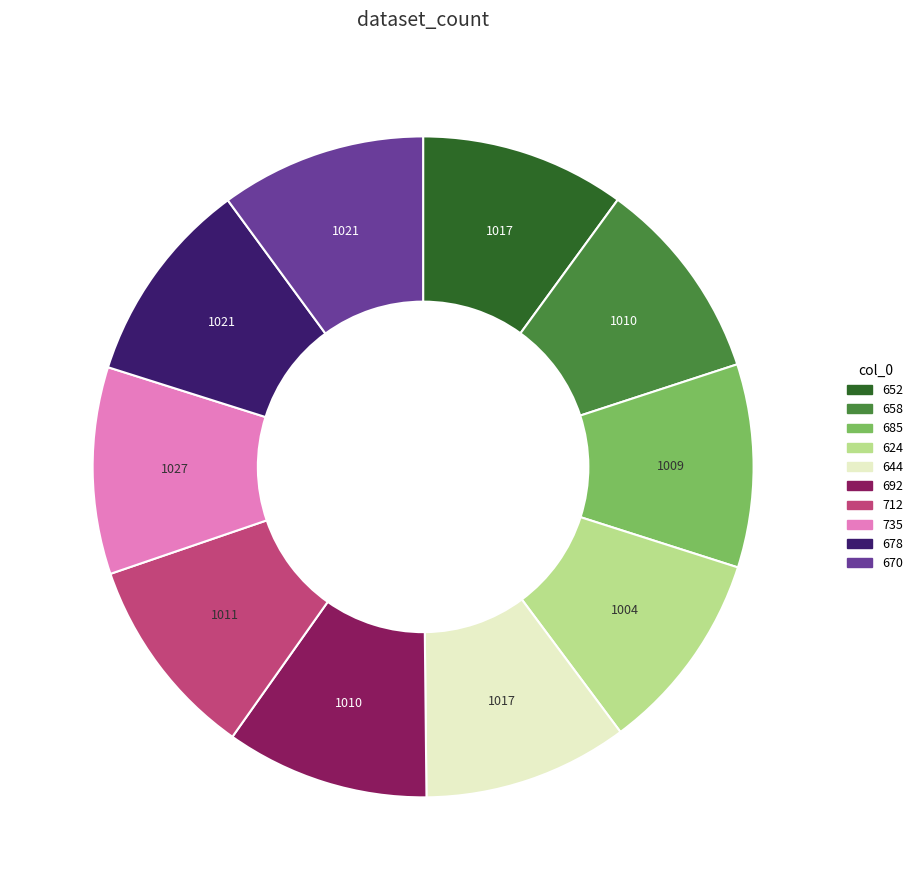

What is the ratio of the value at 644 to the value at 692?

1.0